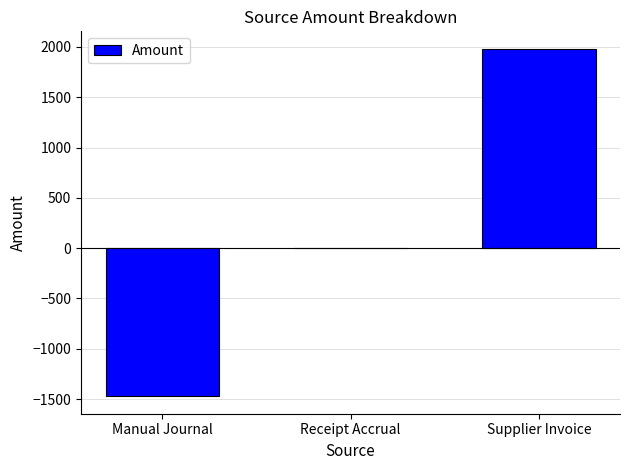

What is the average value?

169.5